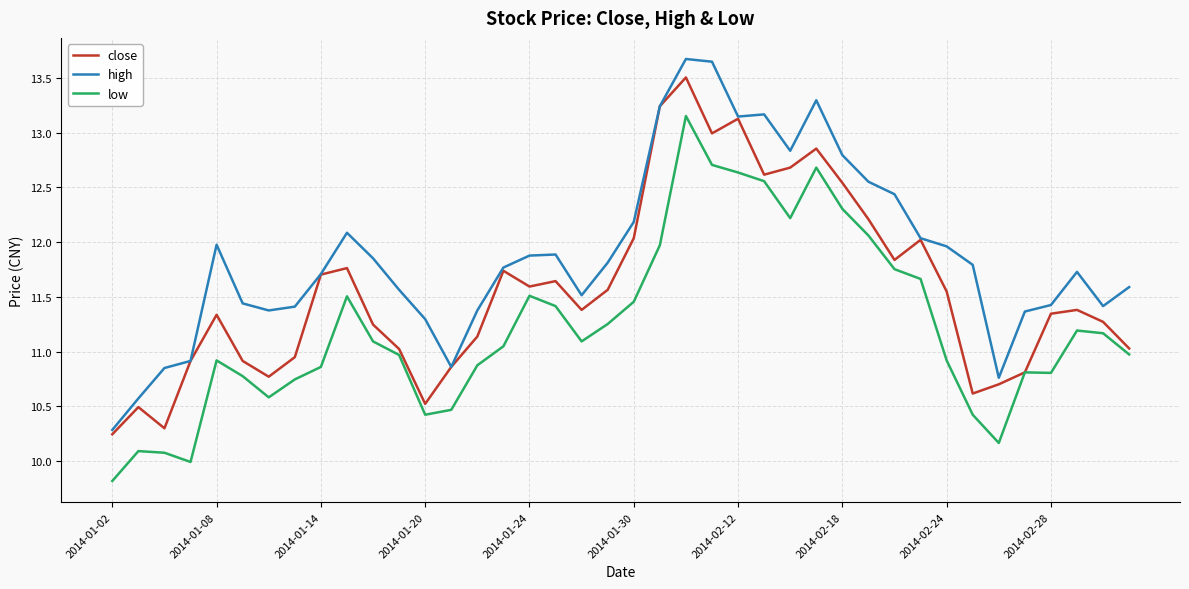

Which series has the largest range (max minus min)?

high